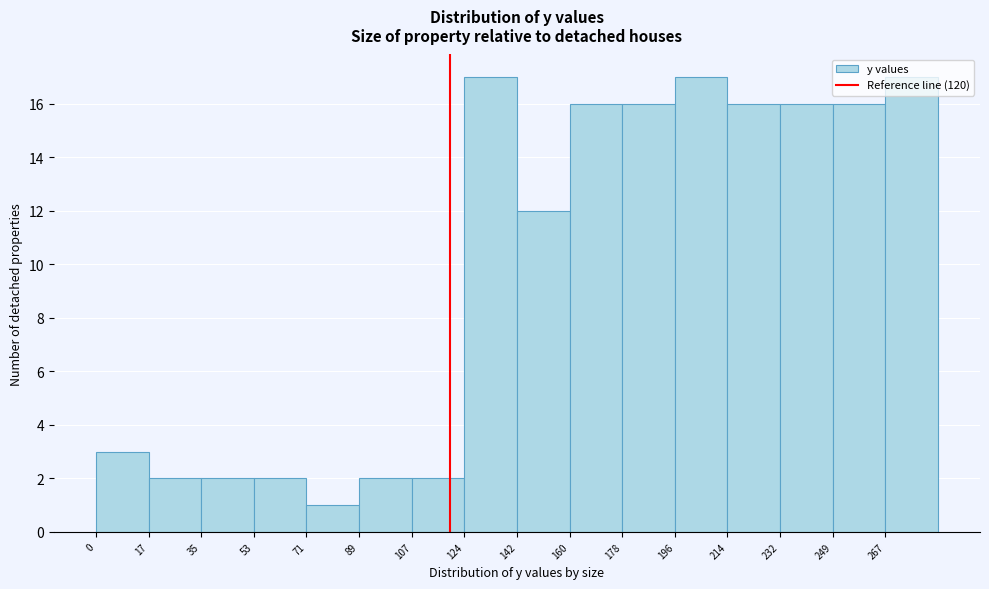

Reading left to right, list every bar in this chart as the range it spans on the x-axis followed by its height. Neither the bar edges nor the heights are printed on the chart, so give them approximately, as read against the axes.

0 to 18: 3
18 to 36: 2
36 to 54: 2
54 to 72: 2
72 to 90: 1
90 to 108: 2
108 to 124: 2
124 to 142: 17
142 to 160: 12
160 to 178: 16
178 to 196: 16
196 to 214: 17
214 to 232: 16
232 to 250: 16
250 to 268: 16
268 to 286: 17